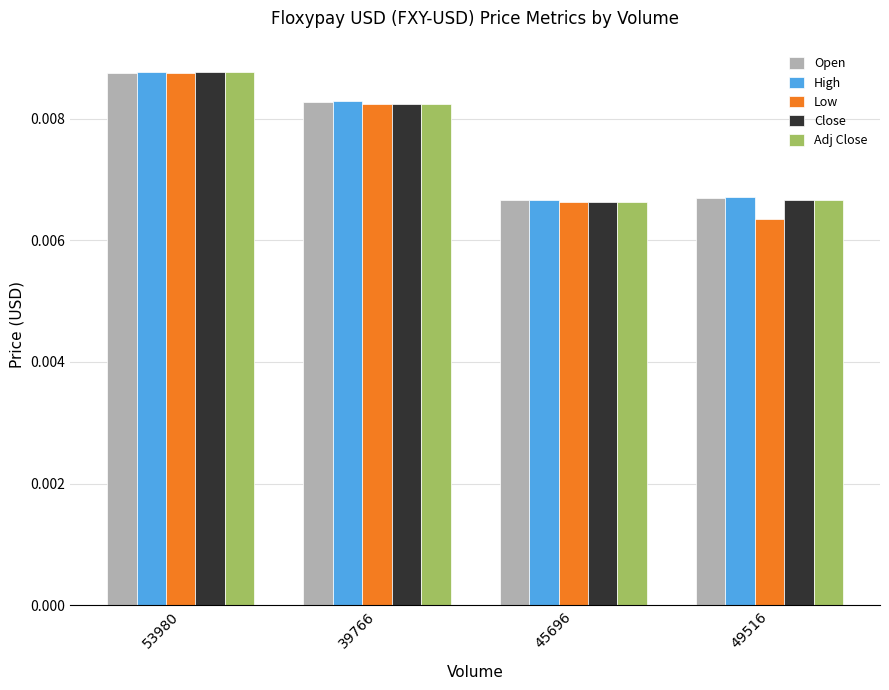

At which category is the sum across all series the highest?

53980